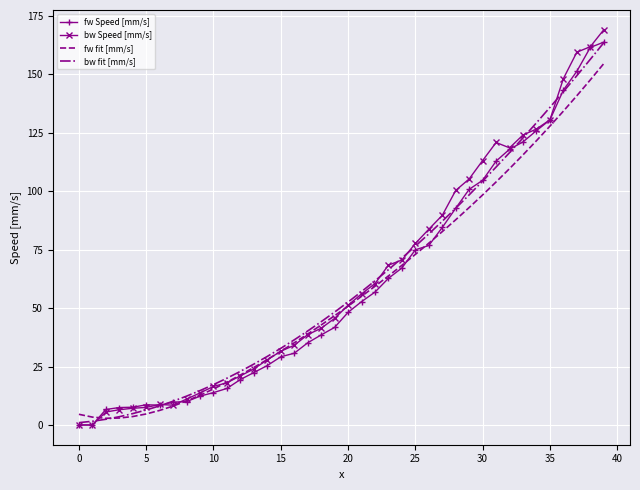

What is the maximum value for fw Speed [mm/s]?

163.8